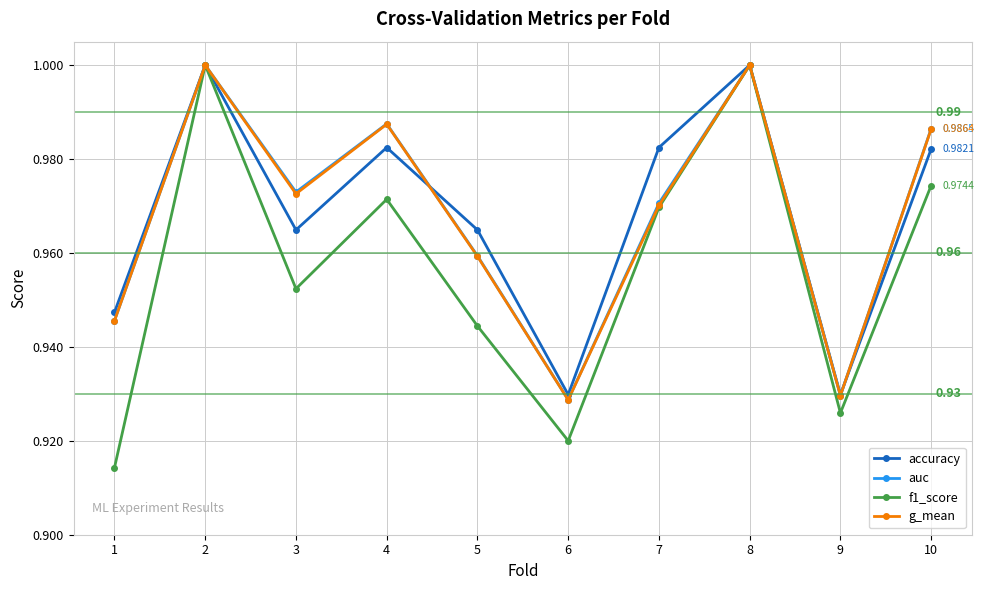

Is it true that auc equals 1.6 at 9?

False